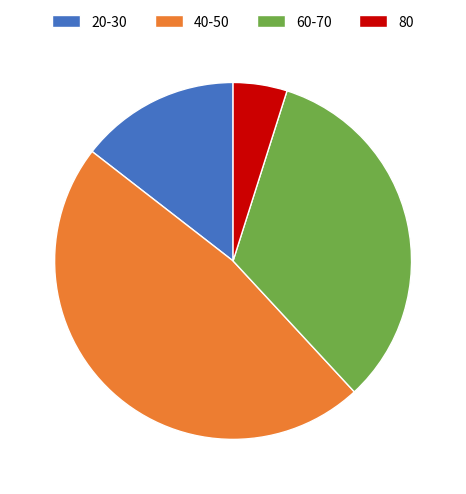

Is there any slice that represents more than half of the pie?

No